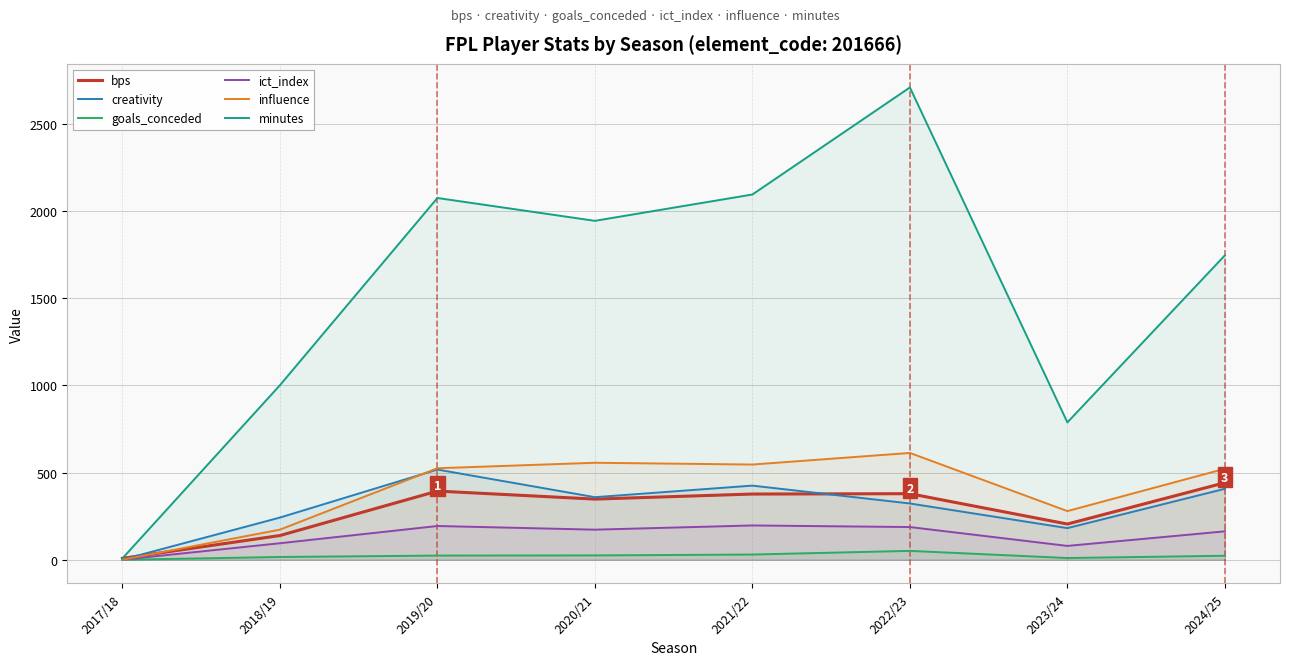

What is the highest value of the creativity series?

517.4